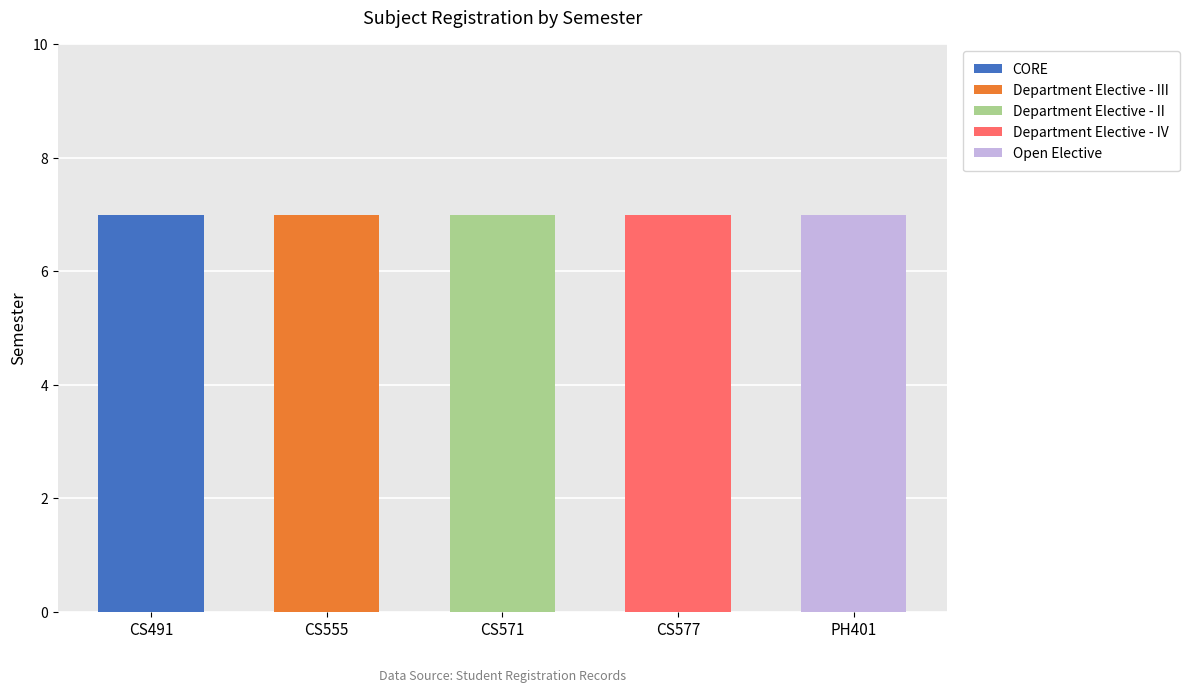

Does the chart contain stacked bars?

Yes